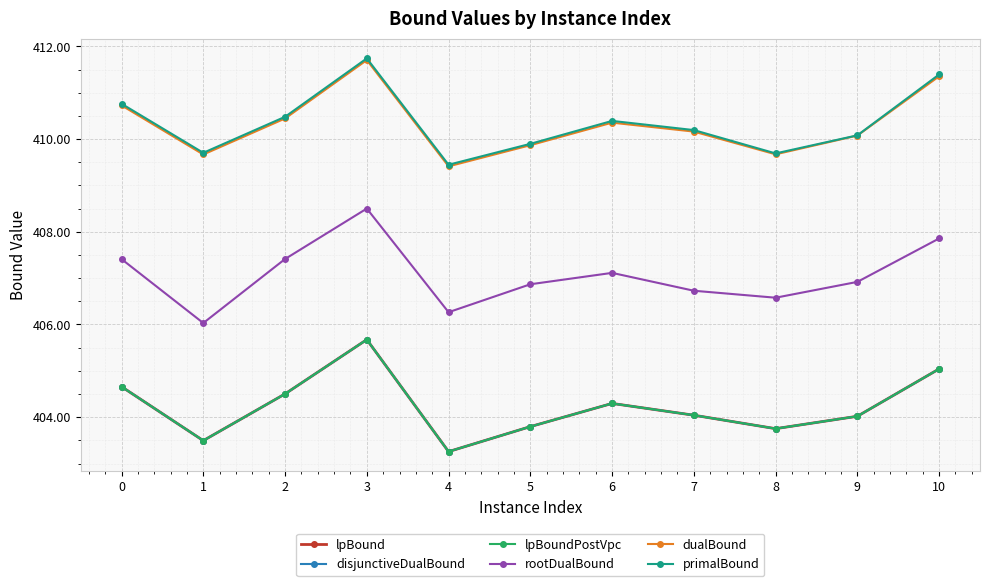

Does the chart have visible grid lines?

Yes